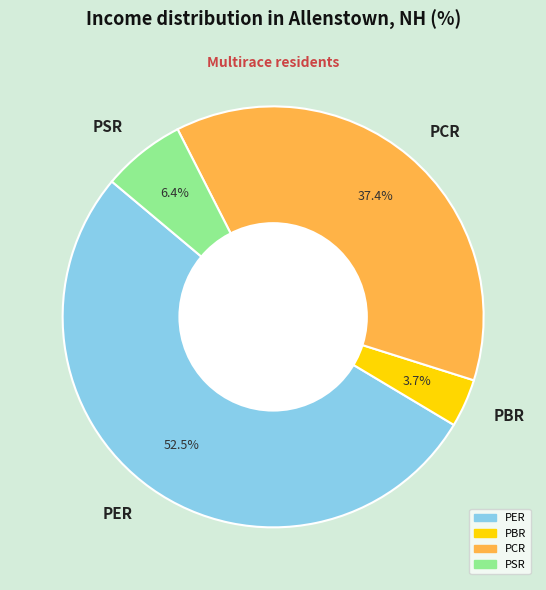

Rank the categories by value from lowest to highest.

PBR, PSR, PCR, PER